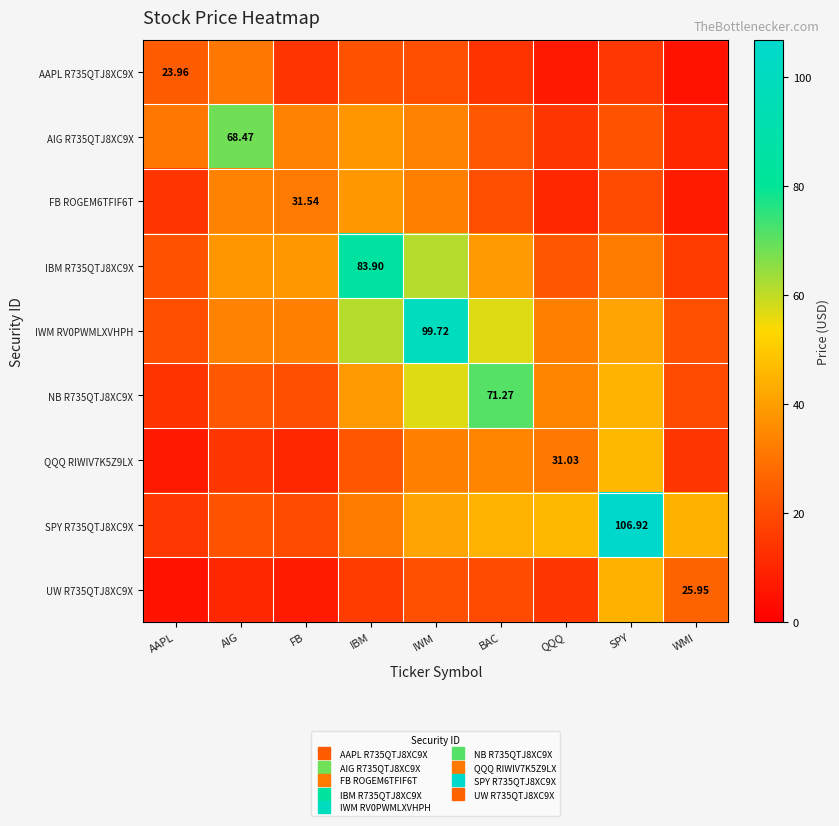

What value does the AAPL R735QTJ8XC9X series have at IBM?

21.6